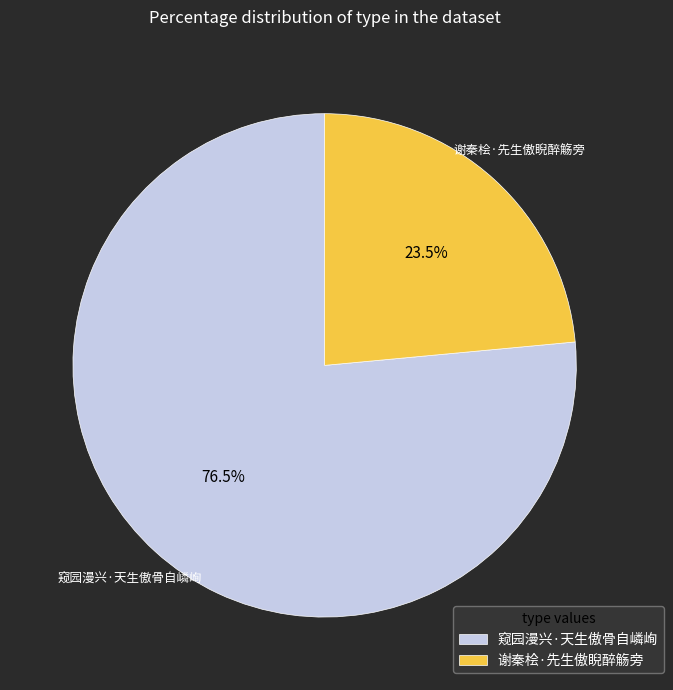

What is the smallest slice in the pie chart?

谢秦桧·先生傲睨醉觞旁